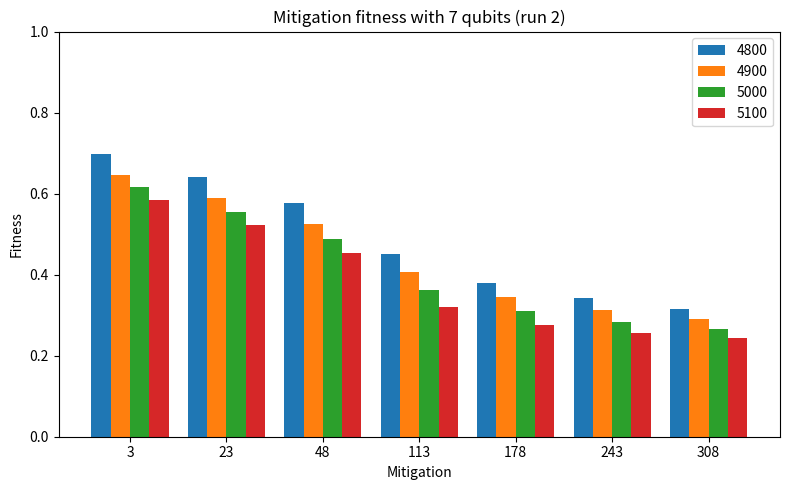

Which series has the largest range (max minus min)?

4800